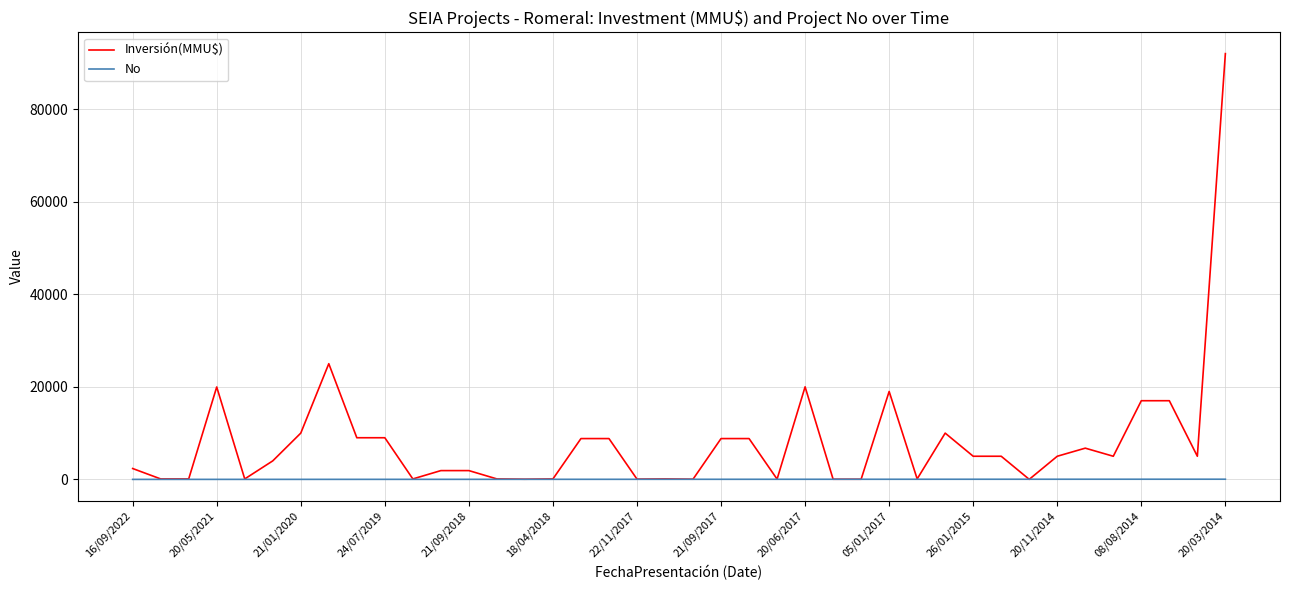

Which series has the largest total across all categories?

Inversión(MMU$)